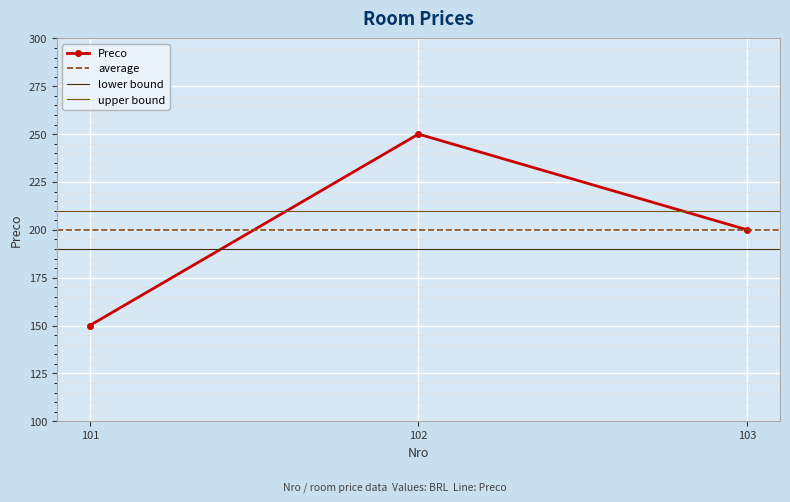

List the labels in order of value, smallest first.

101, 103, 102